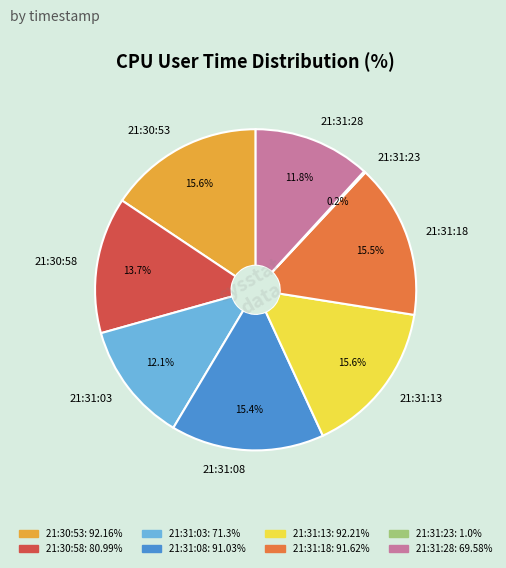

To the nearest percent, what is the difference between the largest and smallest slice percentages?

15%